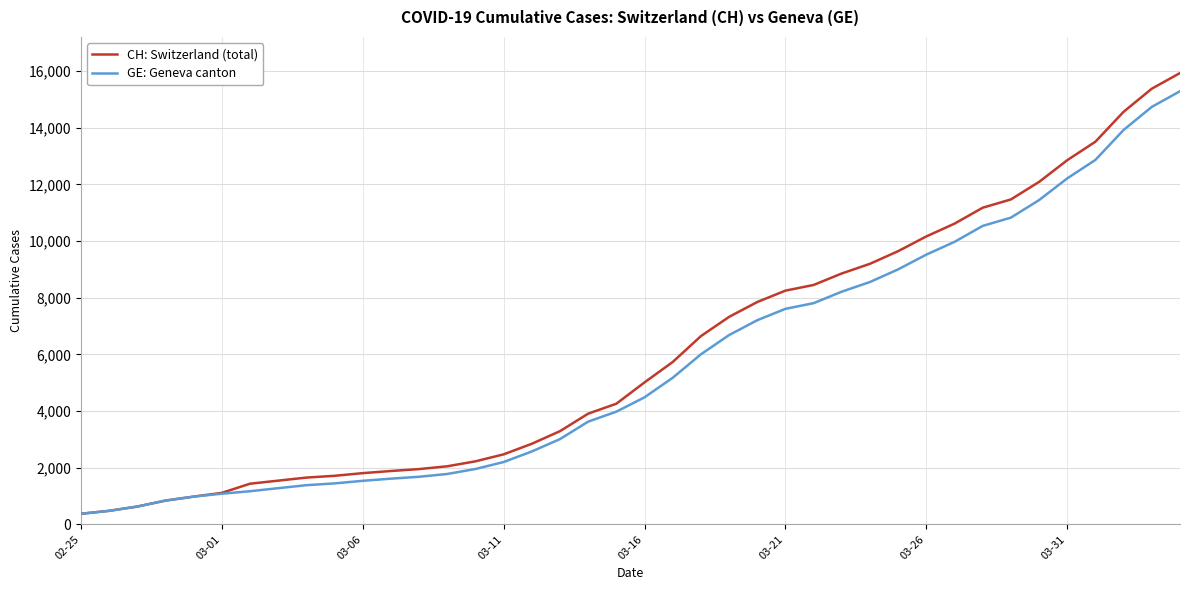

What is the maximum value for CH: Switzerland (total)?

15926